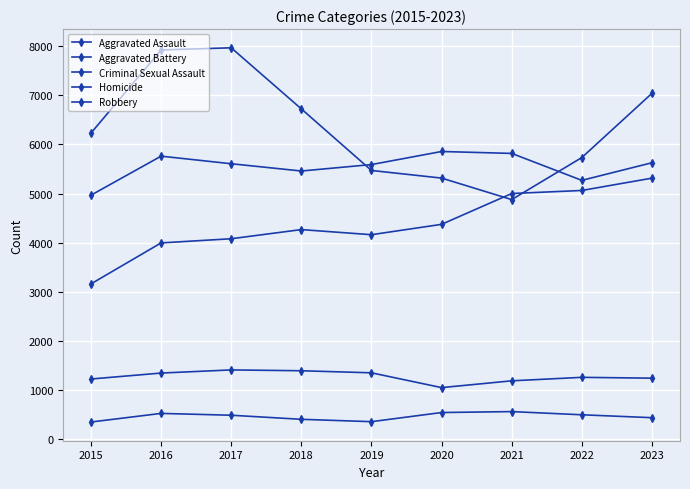

Where does the Homicide series first go above 490?

2016